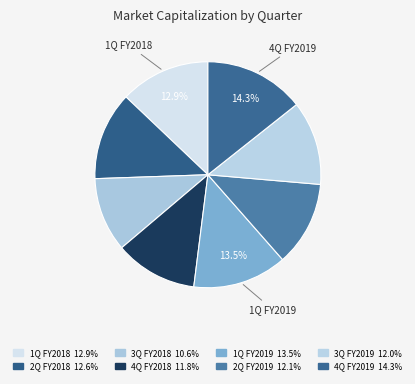

How many slices are in this pie chart?

8